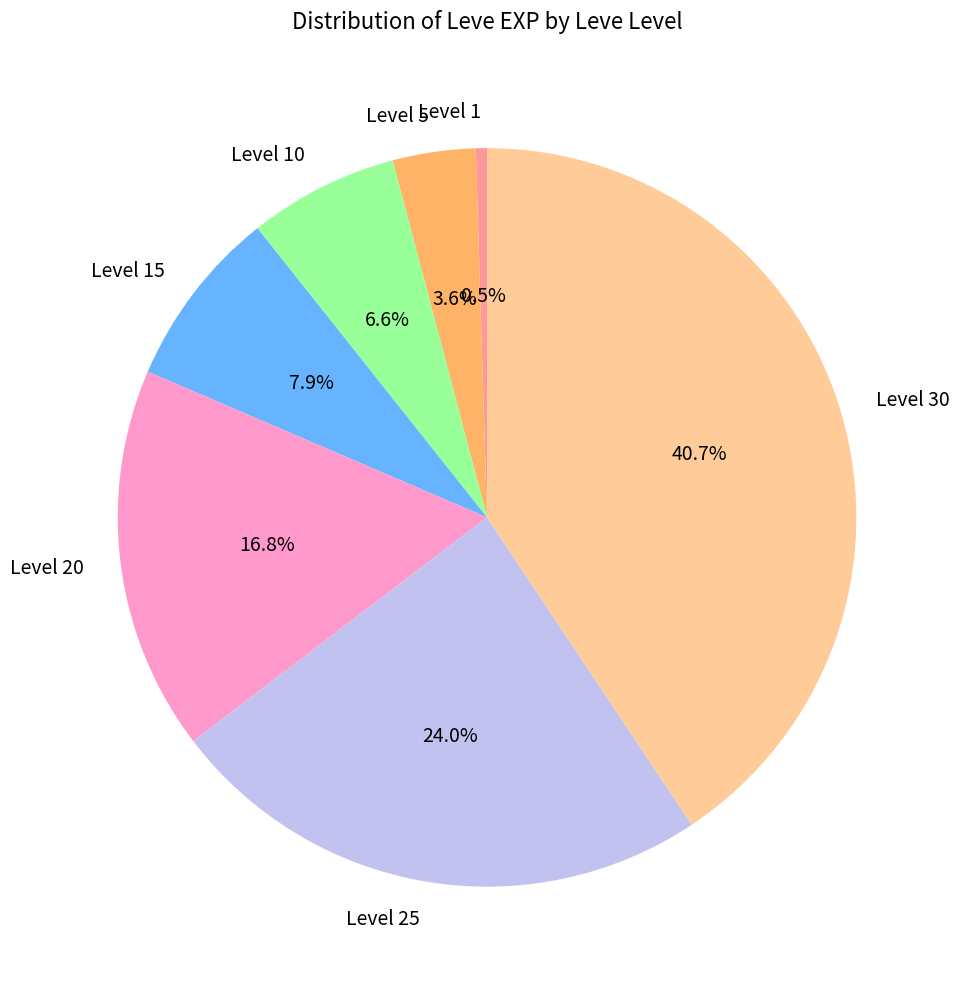

Approximately how many times larger is the value at Level 10 compared to Level 25?

0.3